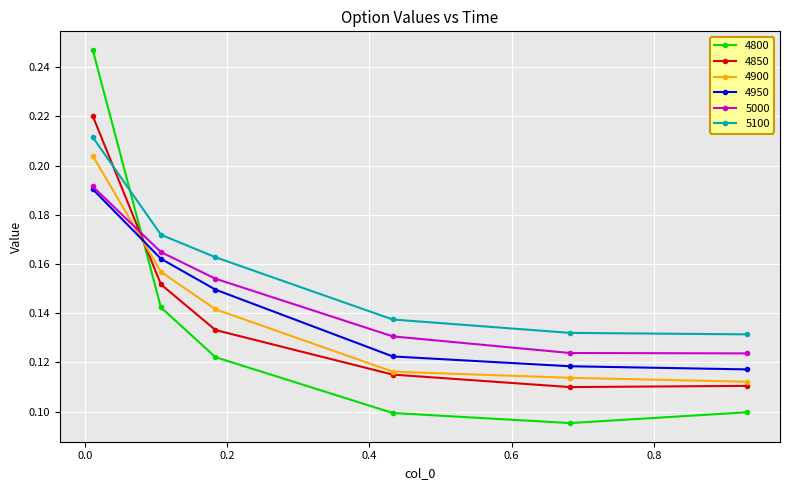

How many 4800 values are between 0 and 1?

6